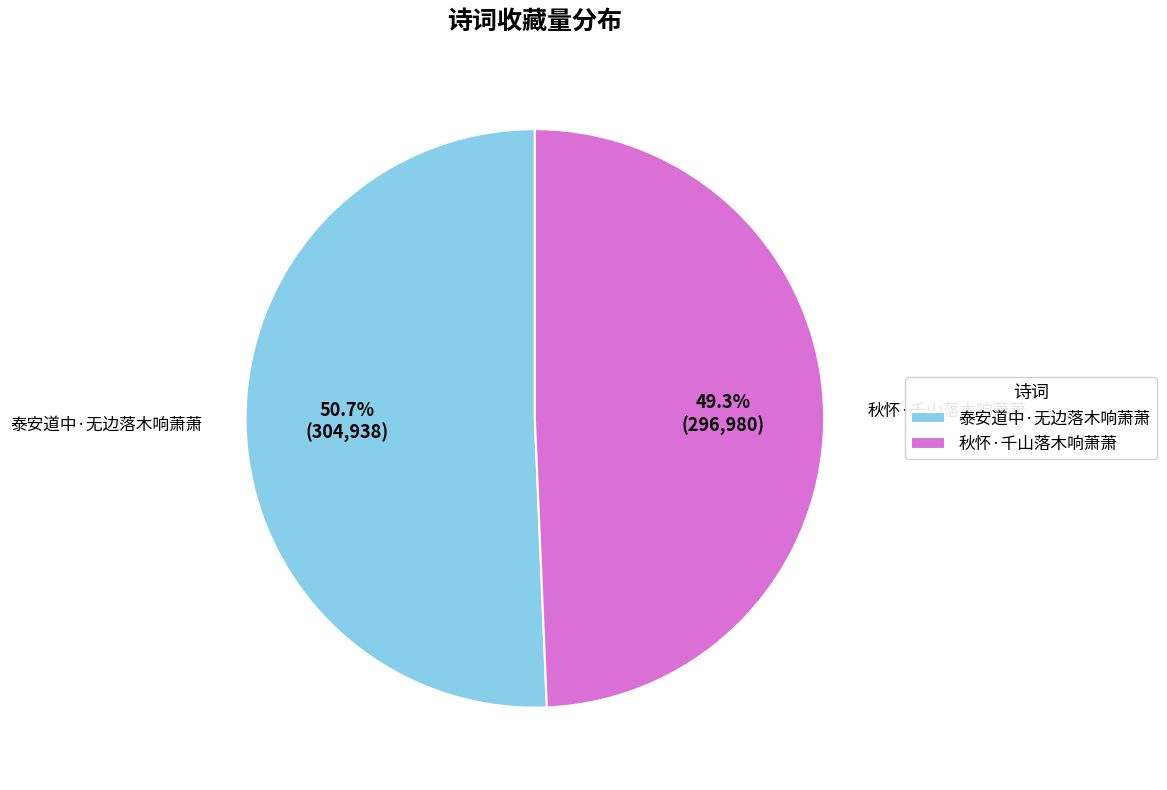

Approximately how many times larger is the value at 泰安道中·无边落木响萧萧 compared to 秋怀·千山落木响萧萧?

1.0